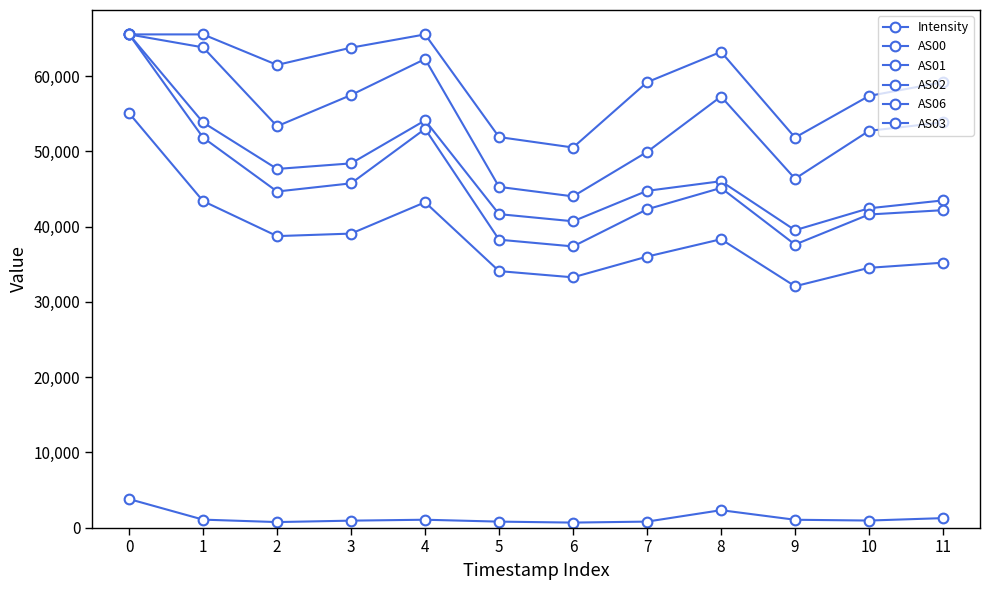

Rank the categories by AS00 value from highest to lowest.

0, 1, 4, 3, 2, 8, 7, 11, 10, 5, 6, 9